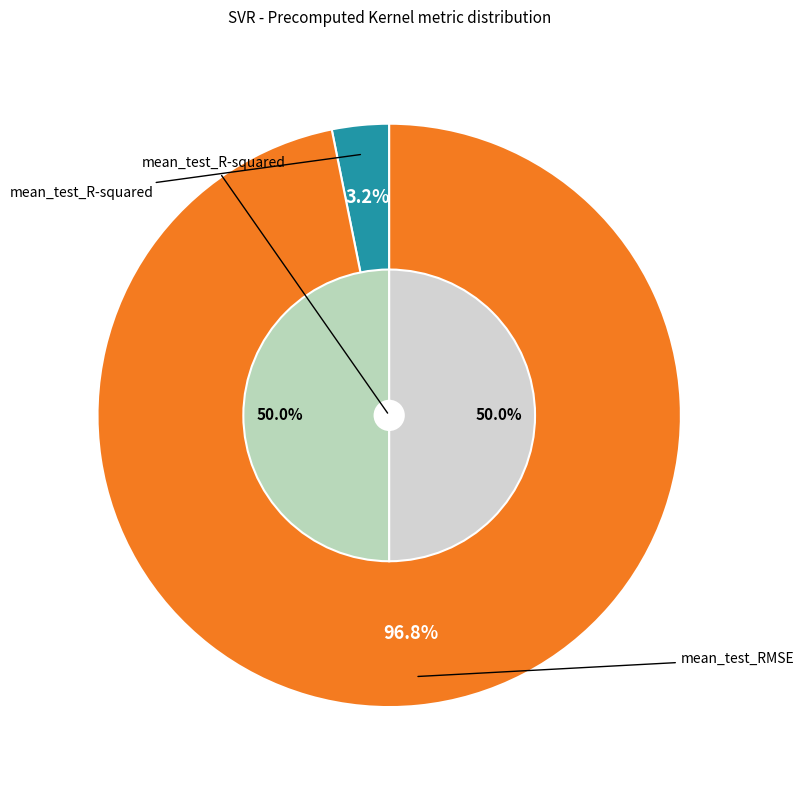

What percentage is NOT represented by mean_test_RMSE?

3.2%